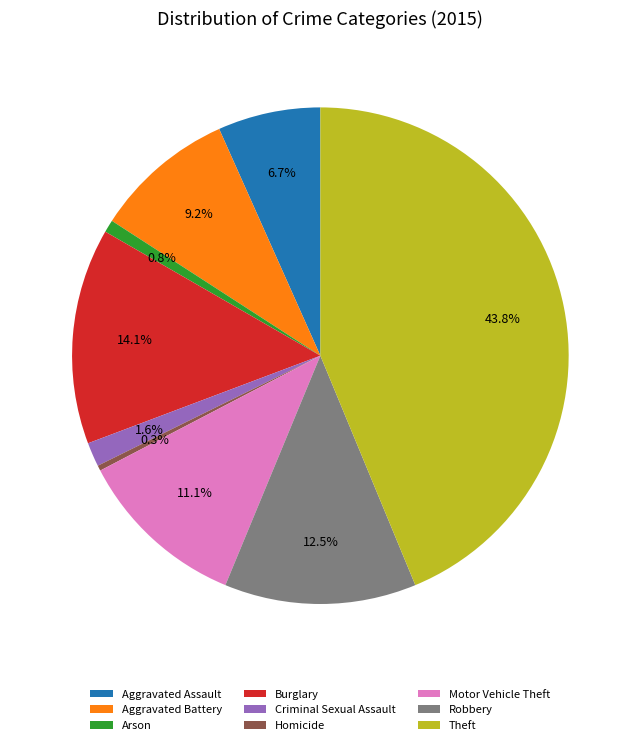

Combined, do Aggravated Battery and Robbery account for over 50%?

No